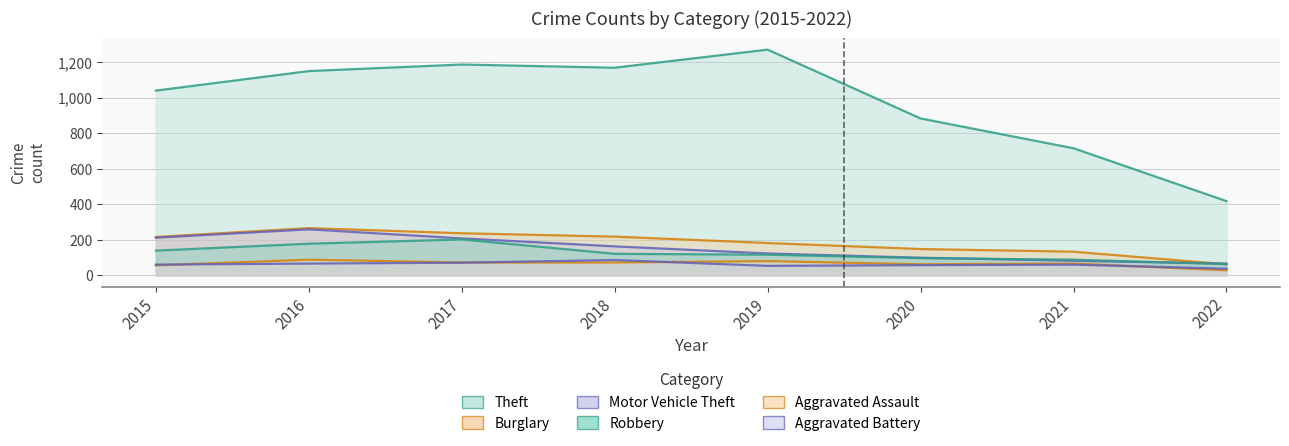

How many values in the Aggravated Battery series exceed 60?

3